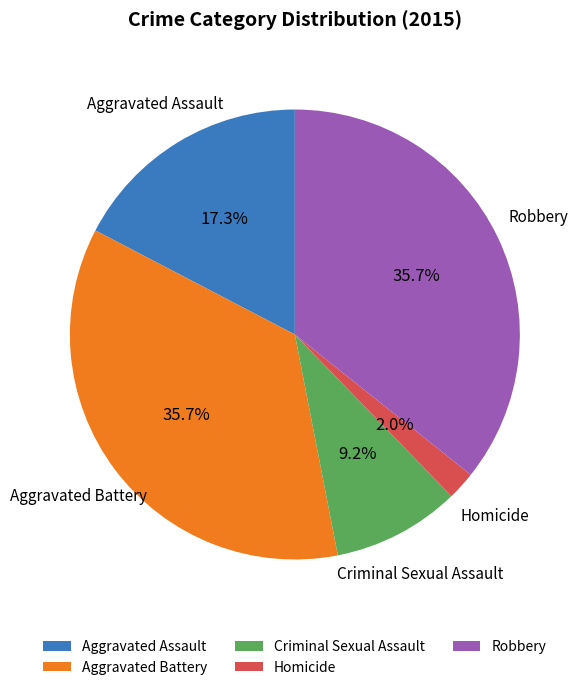

Count the number of slices in the pie.

5